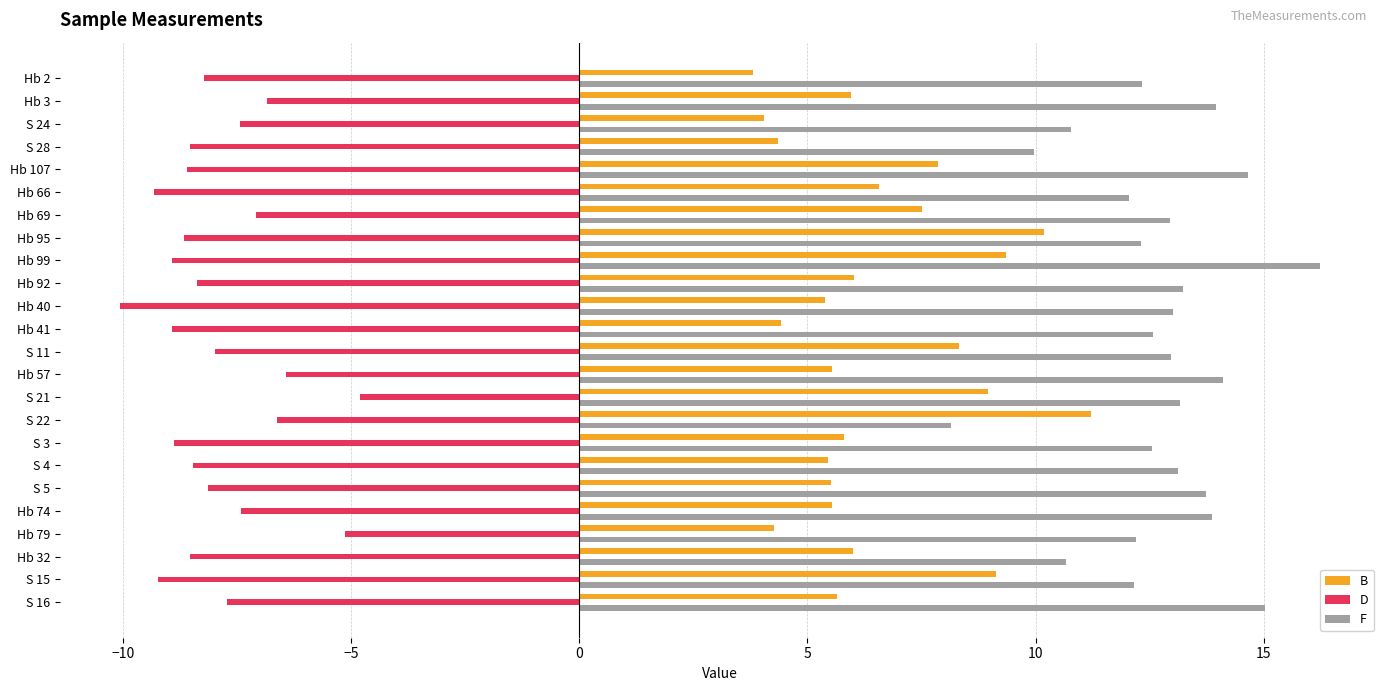

The D series shows -7.1 at Hb 69. True or false?

True